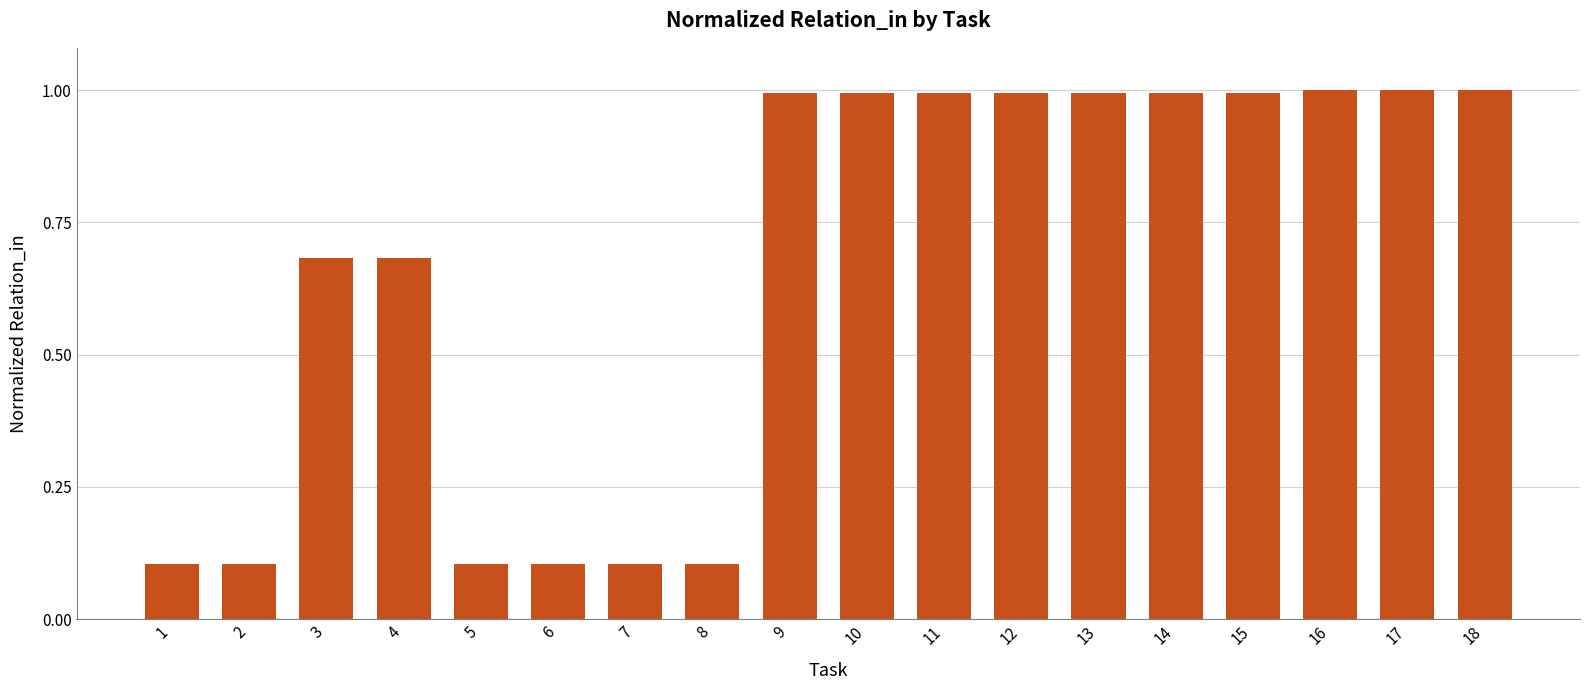

What is the difference between the maximum and minimum values?

0.9